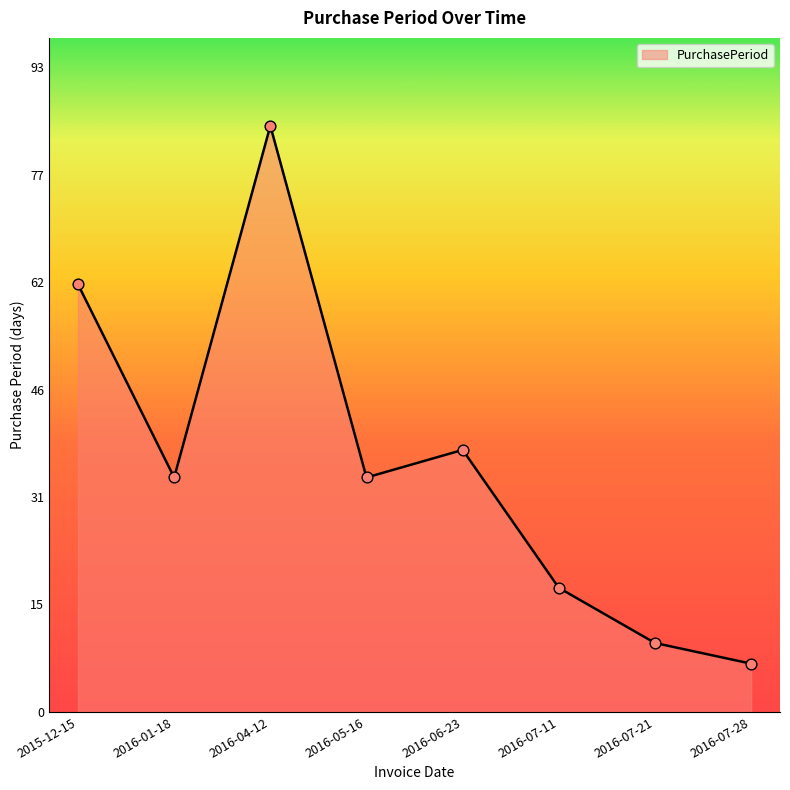

Between 2016-01-18 and 2016-07-11, which is larger?

2016-01-18